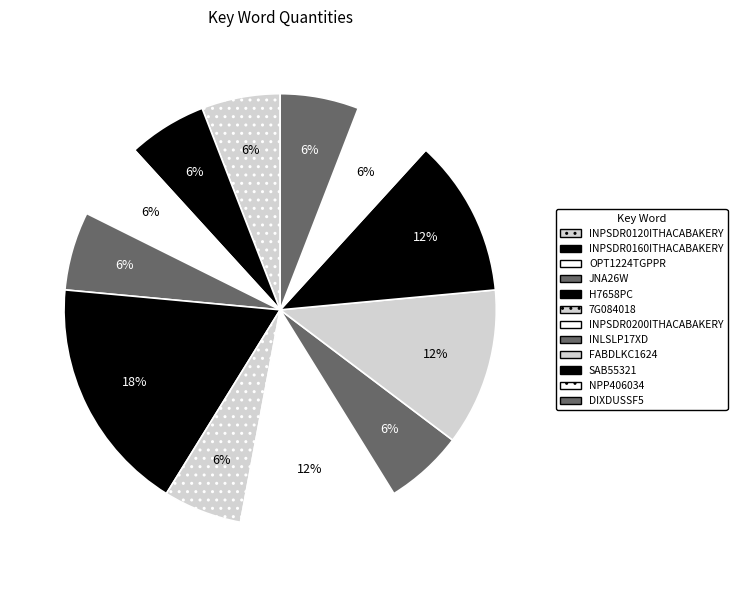

What is the ratio of the value at INPSDR0200ITHACABAKERY to the value at INLSLP17XD?

2.0